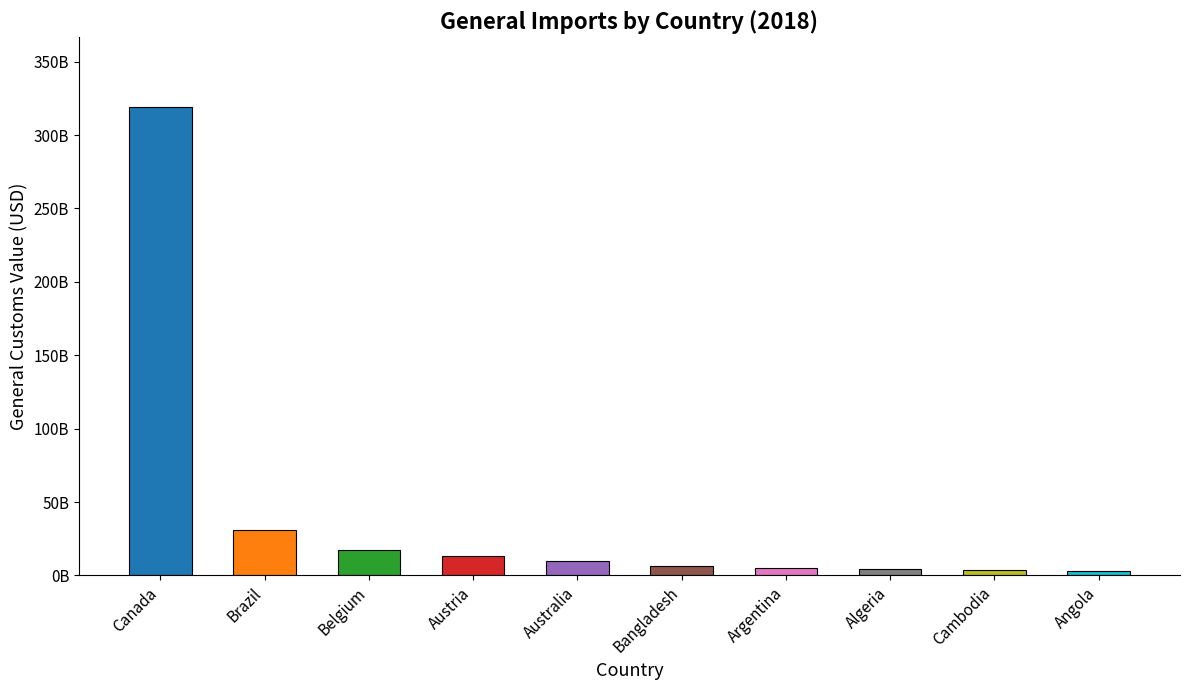

Rank the categories by value from highest to lowest.

Canada, Brazil, Belgium, Austria, Australia, Bangladesh, Argentina, Algeria, Cambodia, Angola